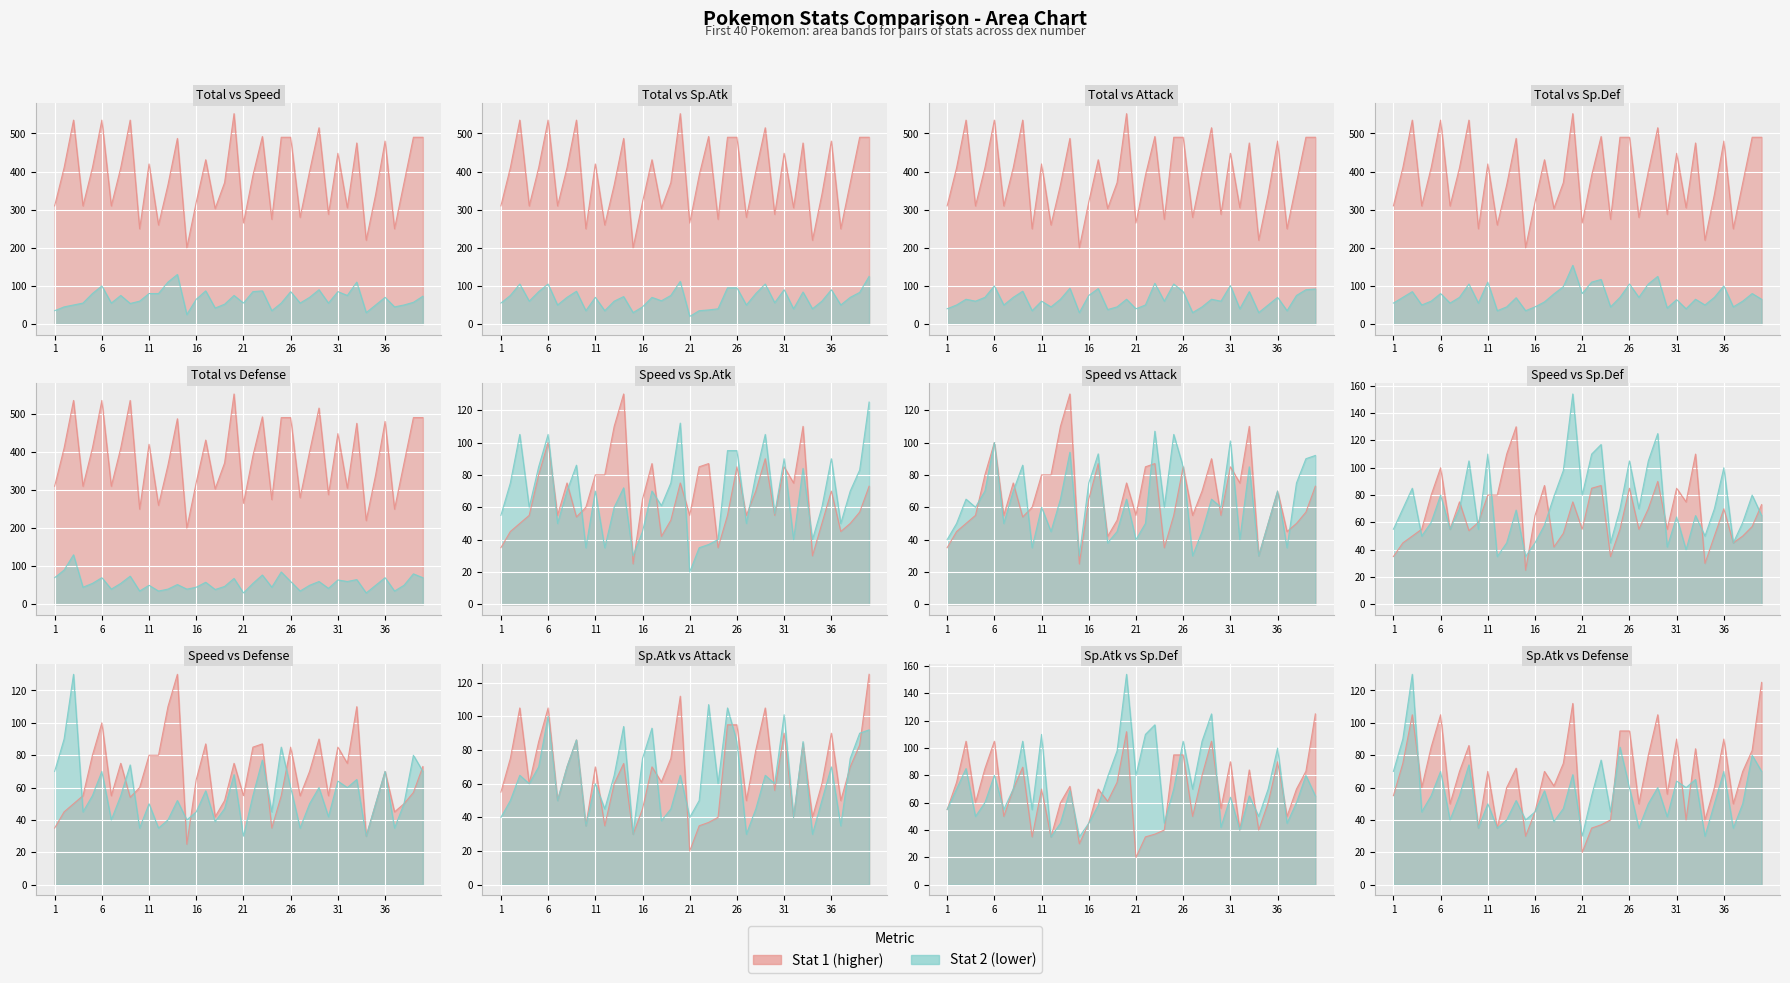

What is the spread (max minus min) of values at 10?

215